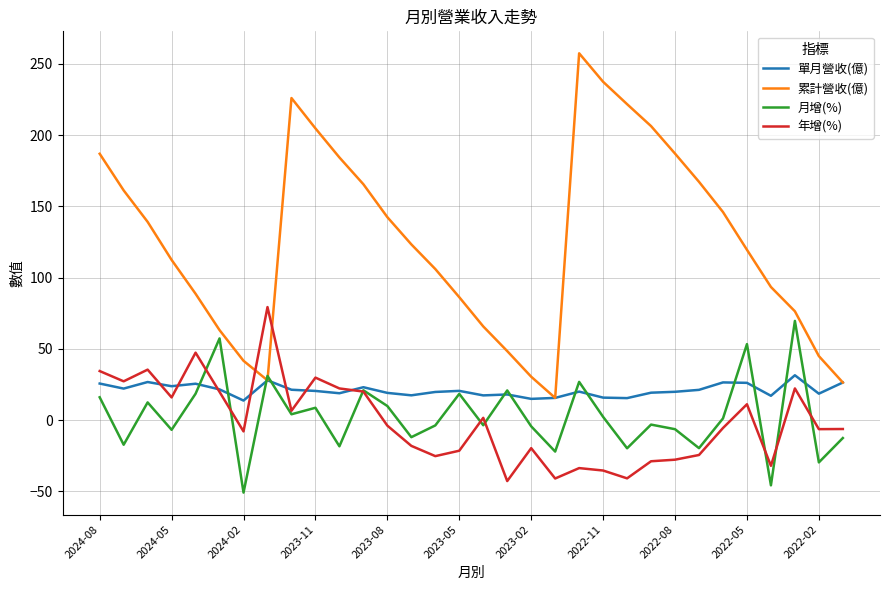

Does the chart have visible grid lines?

Yes